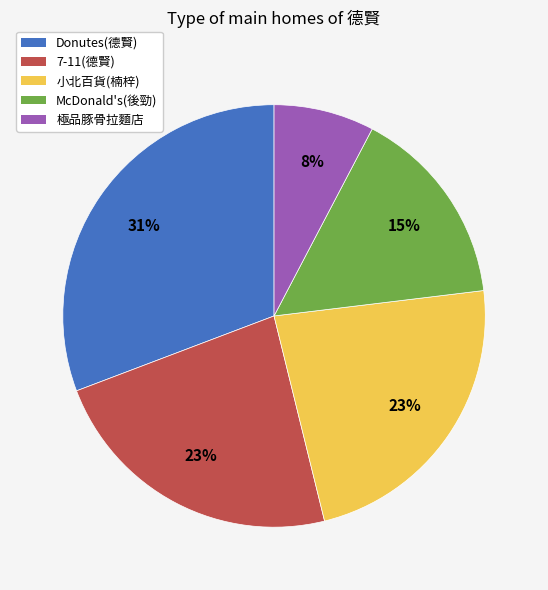

To the nearest percent, what portion does 極品豚骨拉麵店 represent?

8%